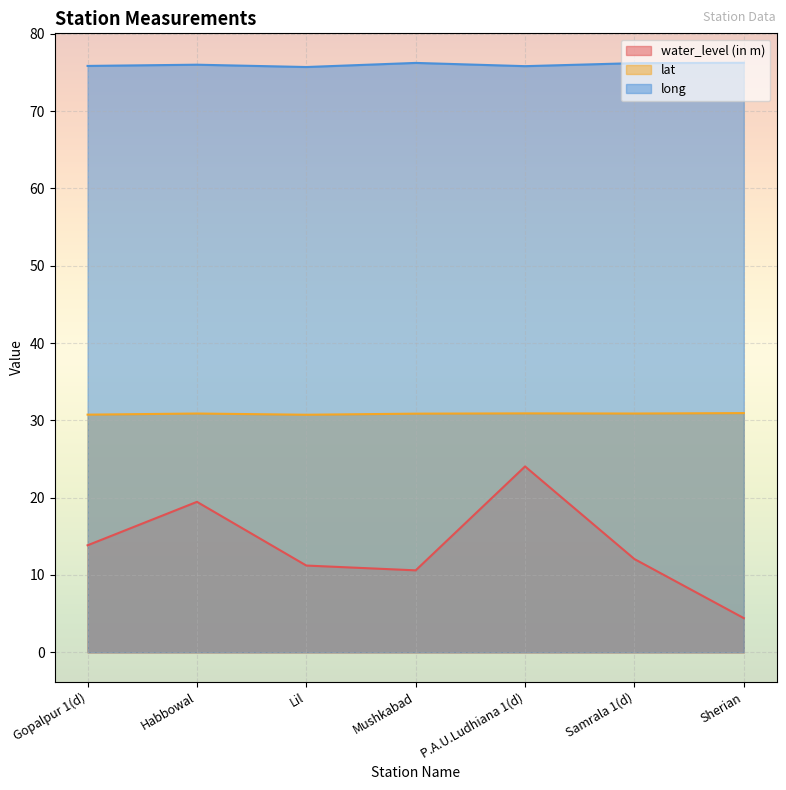

True or false: long and water_level (in m) cross at least once.

False